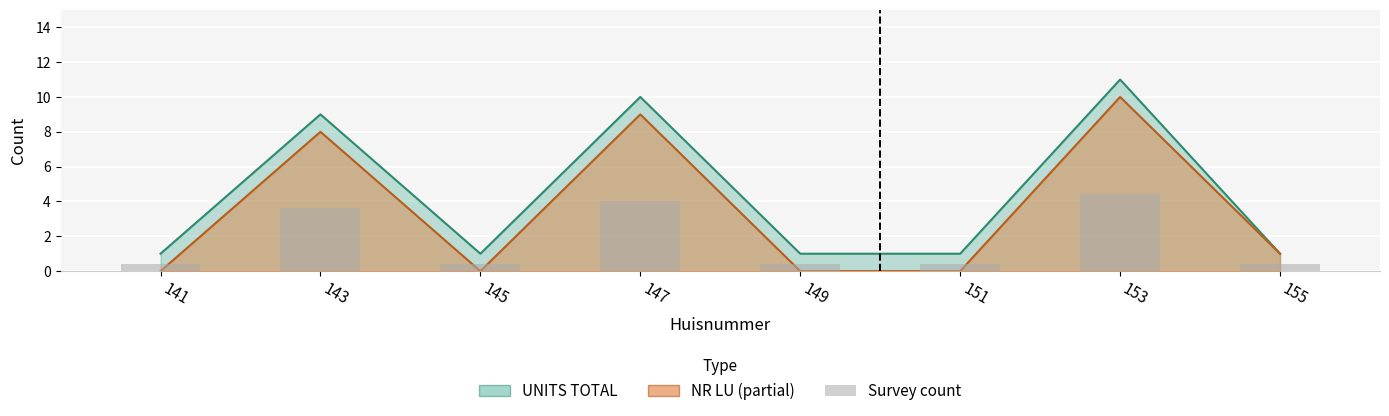

Is it true that the value at 151 is 0.4?

True